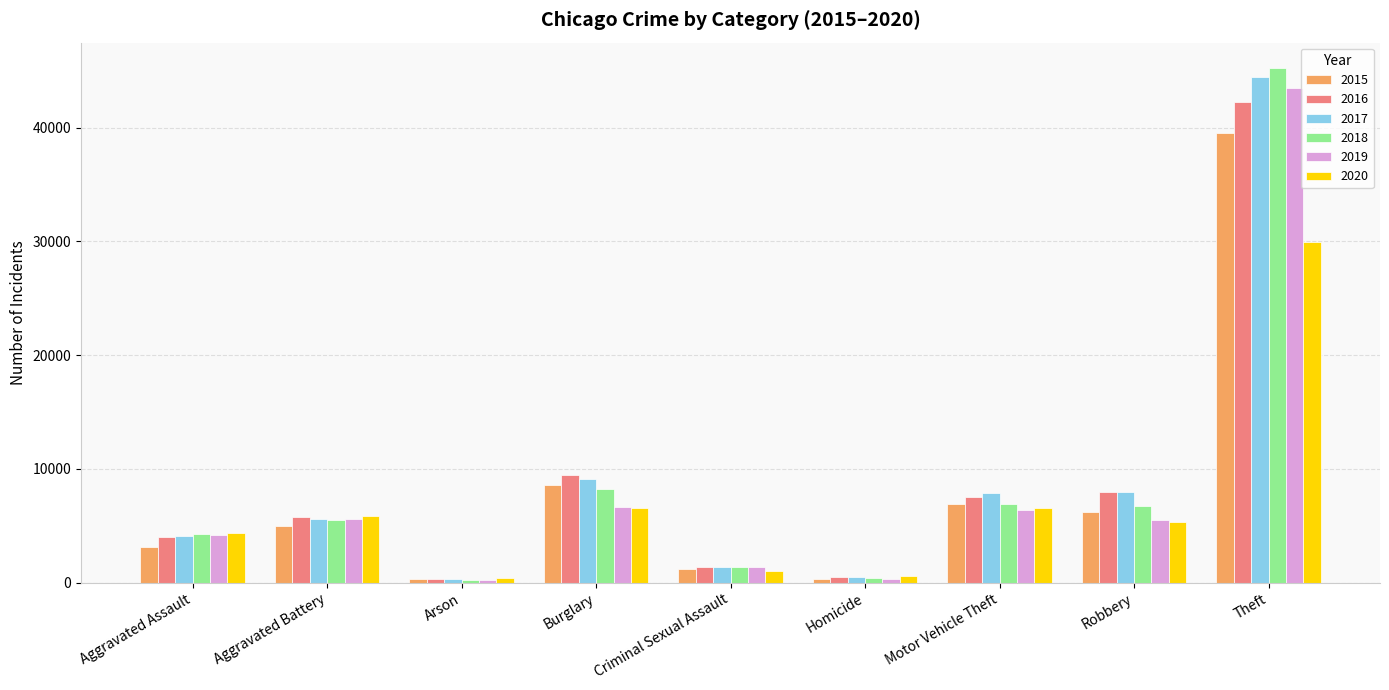

At which label does 2019 first exceed 5489?

Aggravated Battery